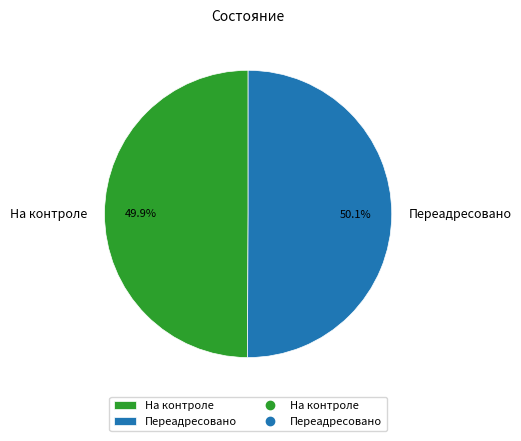

The Переадресовано slice represents 64% of the pie. True or false?

False